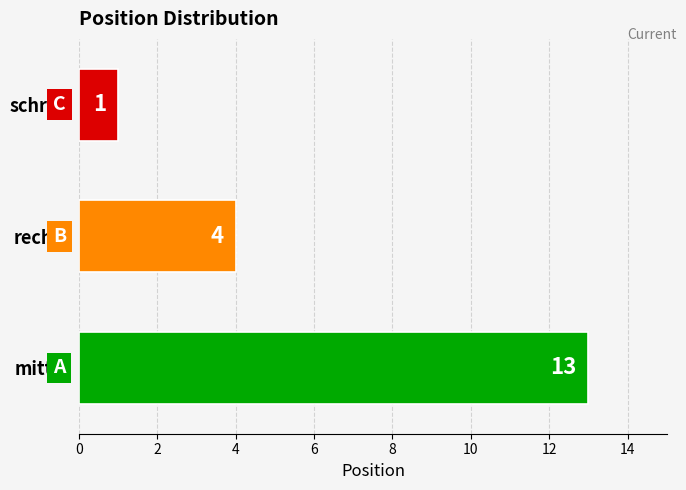

Are the bars grouped side by side (vs. stacked)?

No